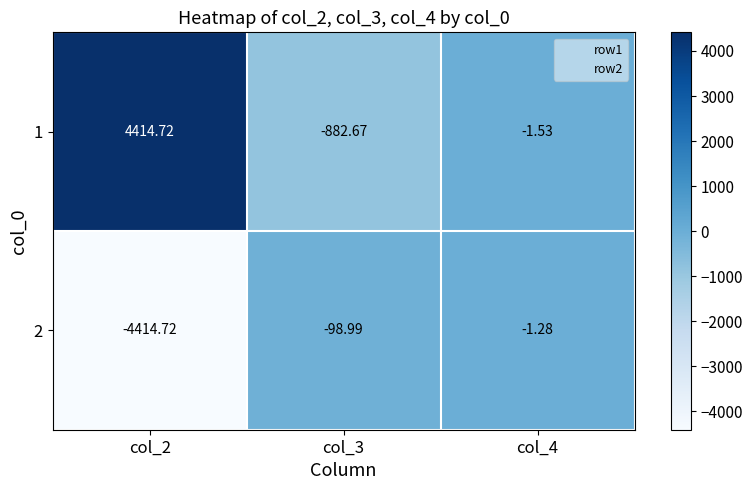

Is the value of 2 at col_2 greater than the value of 1 at col_3?

No